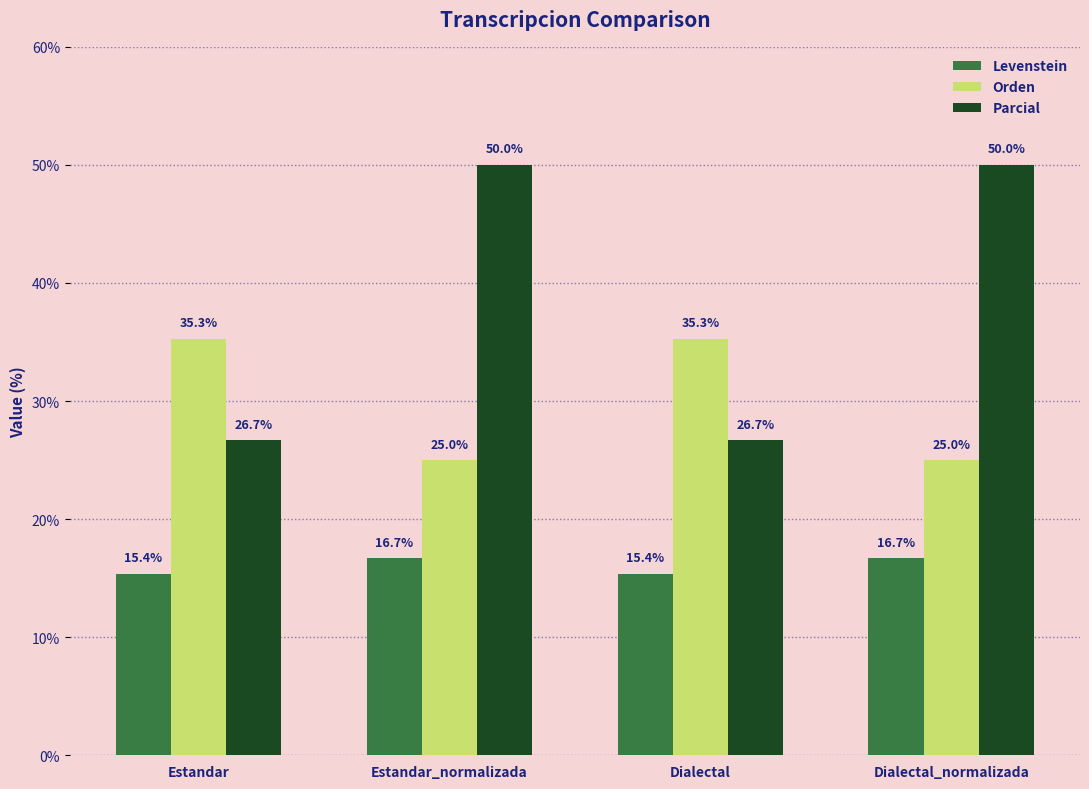

Between Estandar and Estandar_normalizada, which series saw the biggest shift?

Parcial